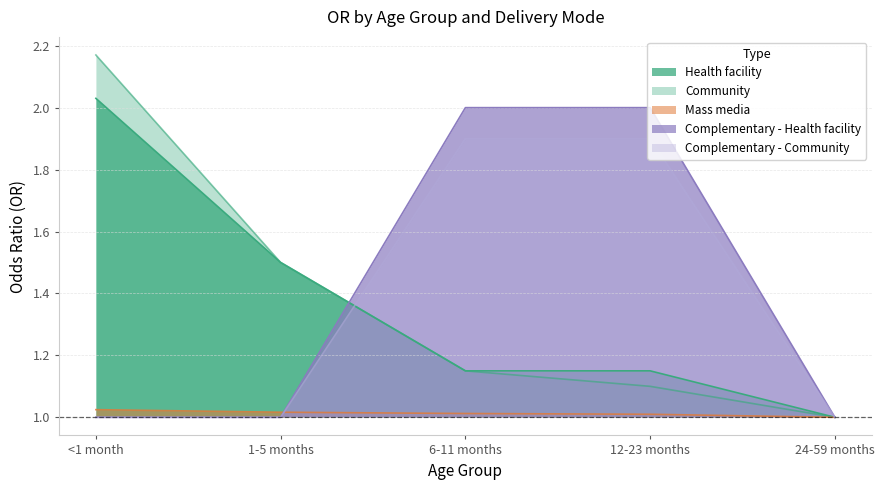

Which series has the largest total across all categories?

Complementary - Health facility